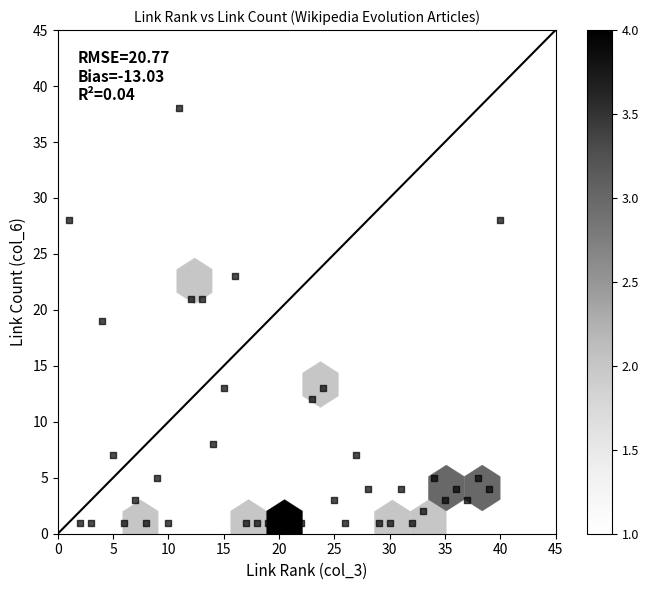

What is the range of X values (max minus min)?

39